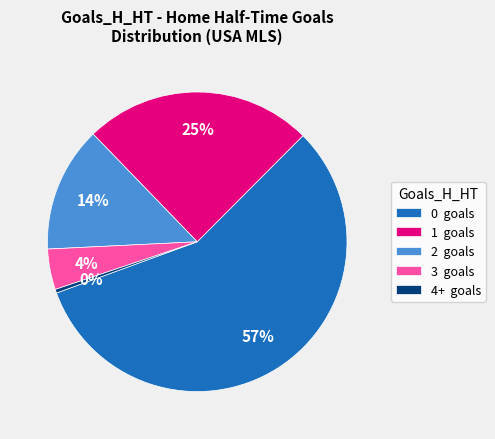

To the nearest percent, what is the average slice percentage?

20%